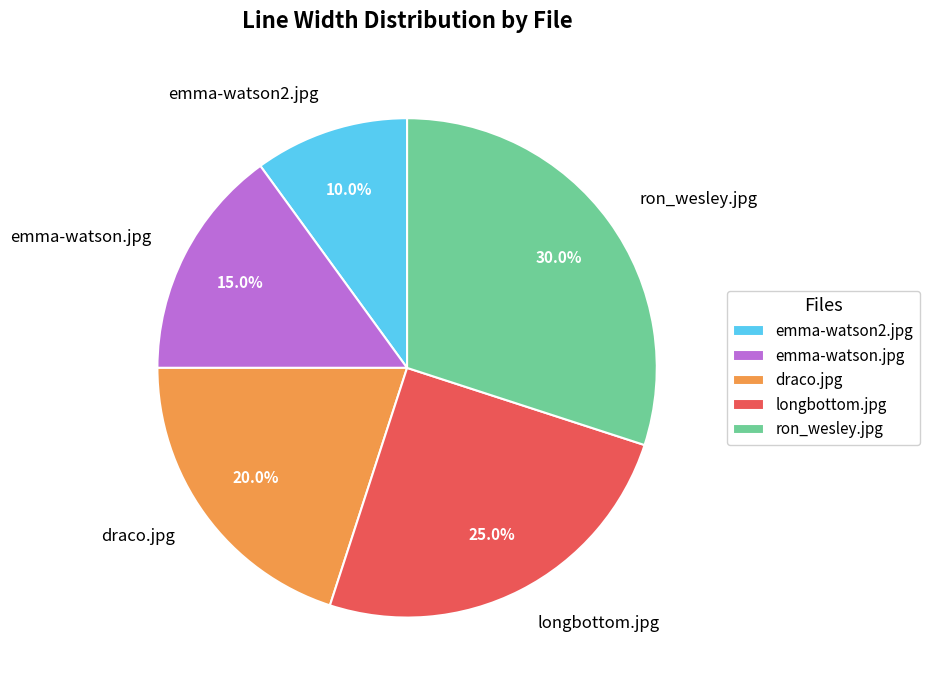

What percentage is the emma-watson.jpg slice, to the nearest percent?

15%